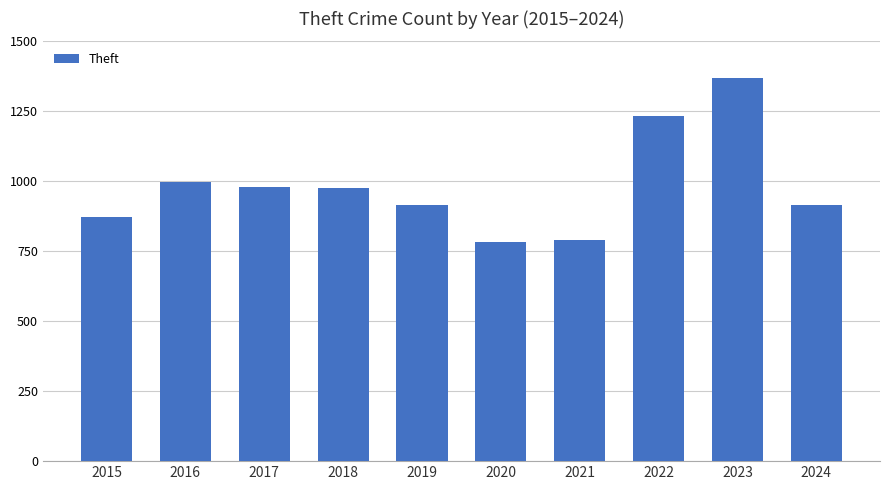

What is the sum of the values at 2020 and 2021?

1573